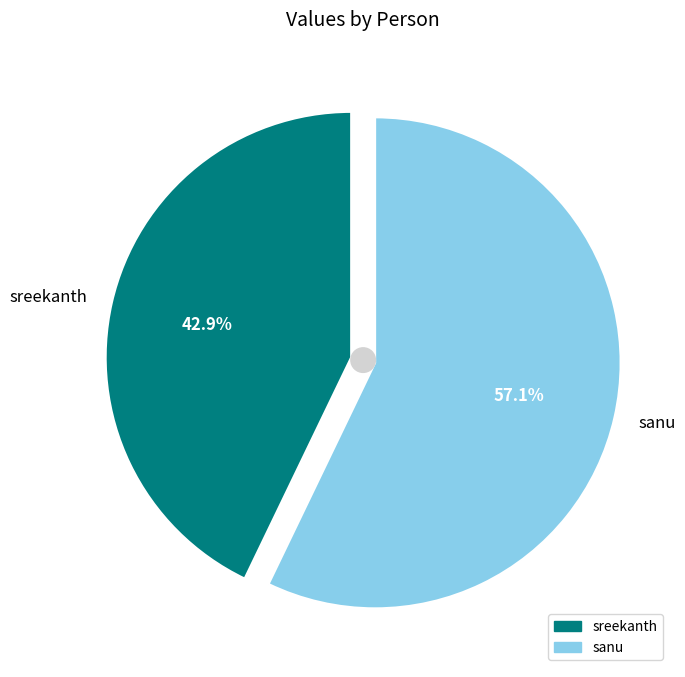

What is the total percentage of sreekanth and sanu?

100.0%